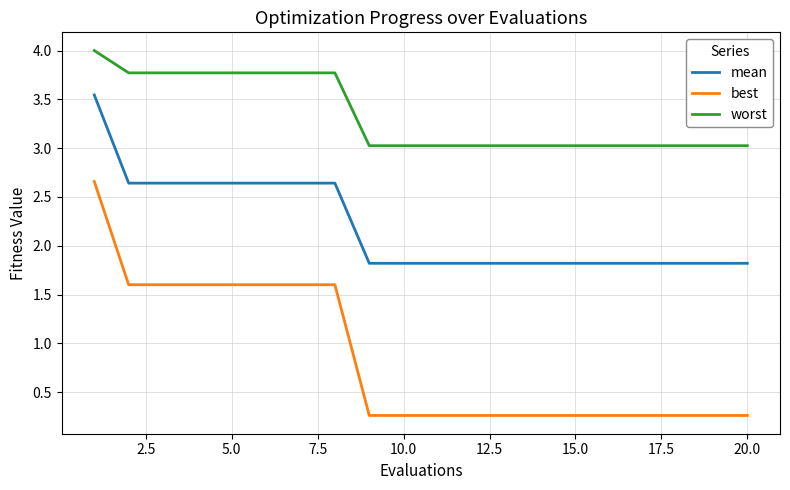

What are all the series names shown in the legend?

mean, best, worst